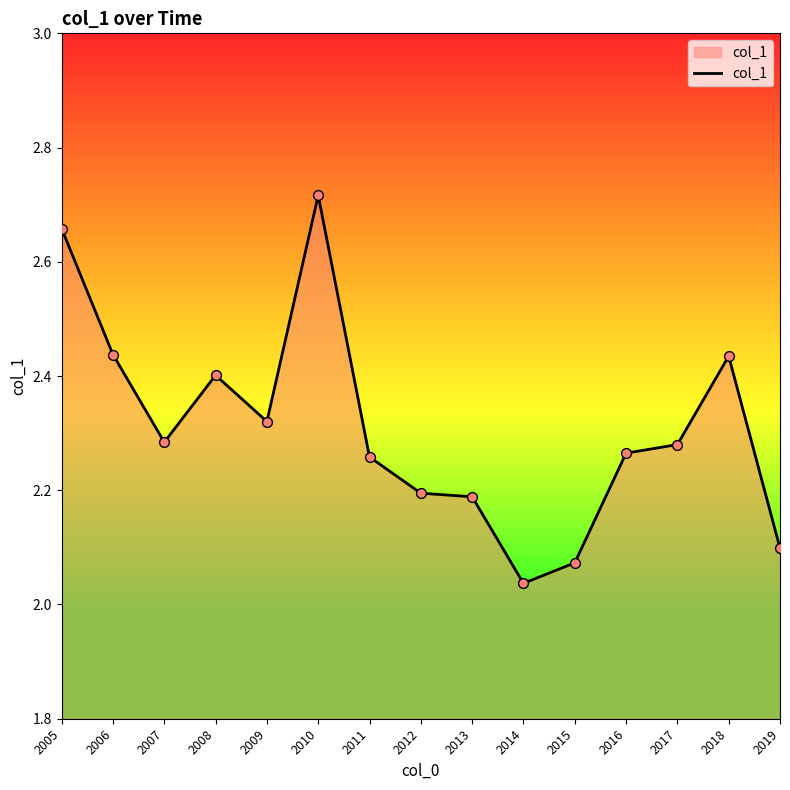

What is the change in value from 2007 to 2013?

-0.1